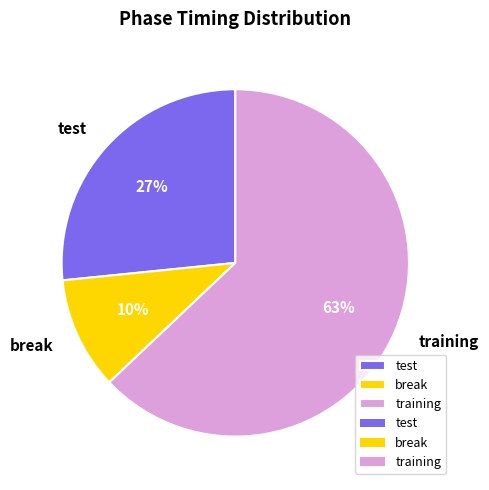

Is the sum of training and break greater than half?

Yes